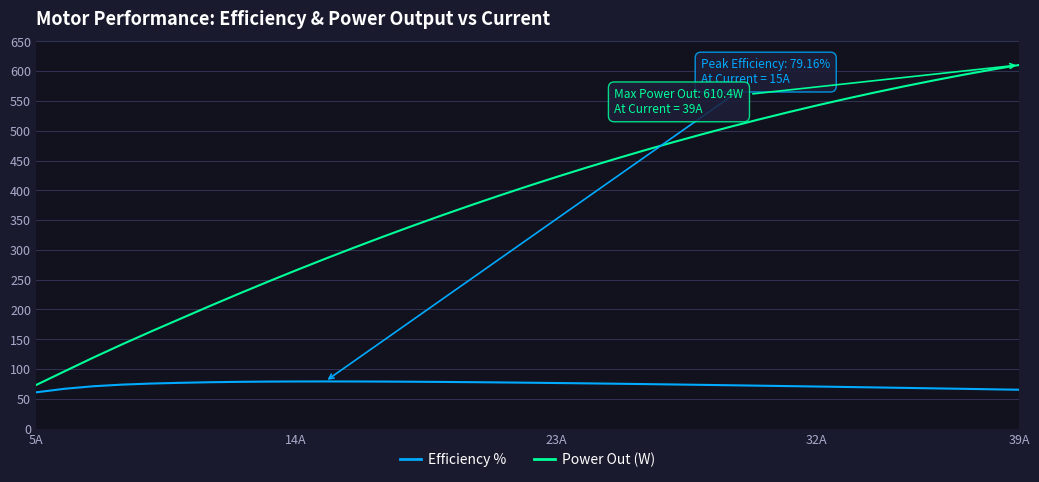

What is the smallest value displayed?

60.8